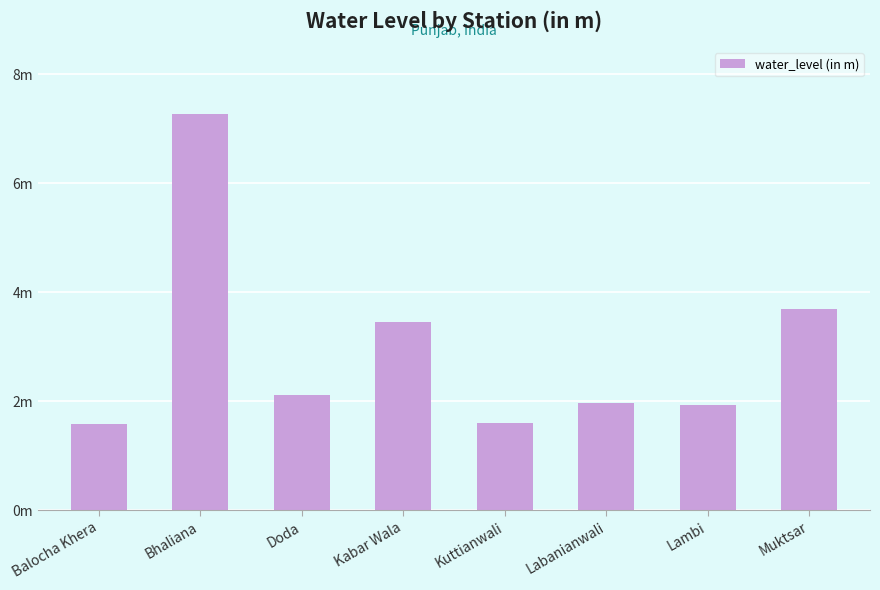

At which label does the data first exceed 2?

Bhaliana